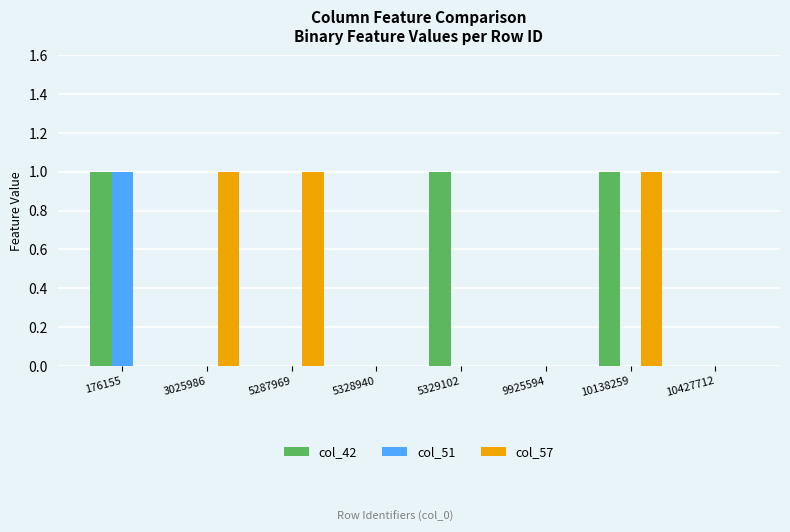

Is the value of col_51 at 5287969 greater than the value of col_57 at 5287969?

No